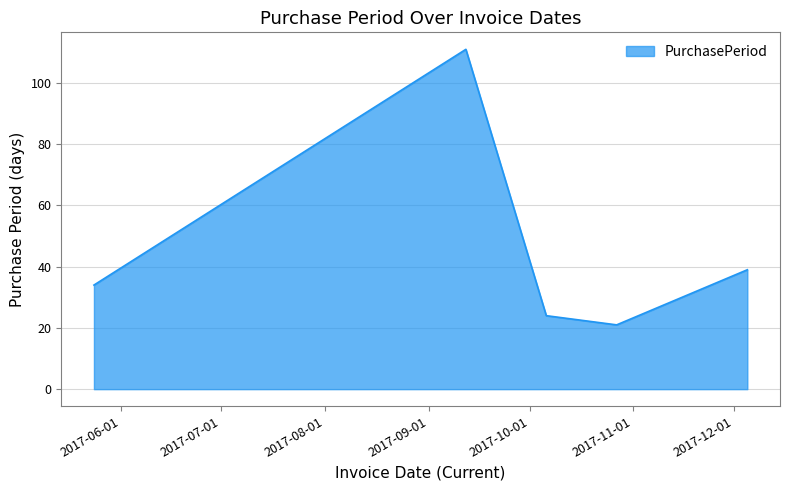

How many interior local peaks (higher than both neighbors) does the data have?

1